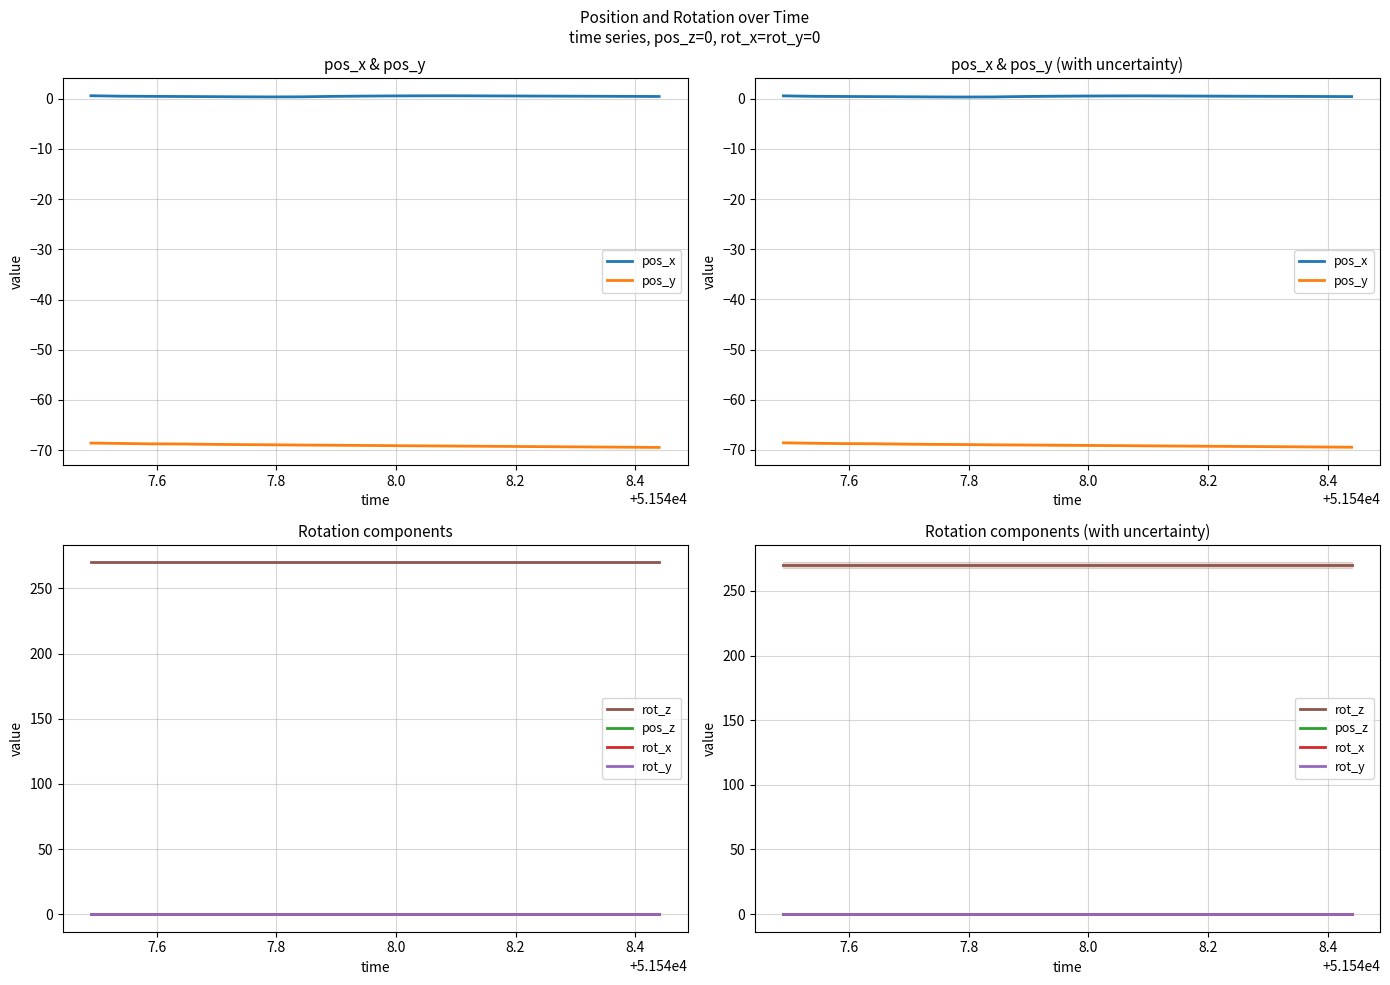

How many lines are shown in the chart?

6